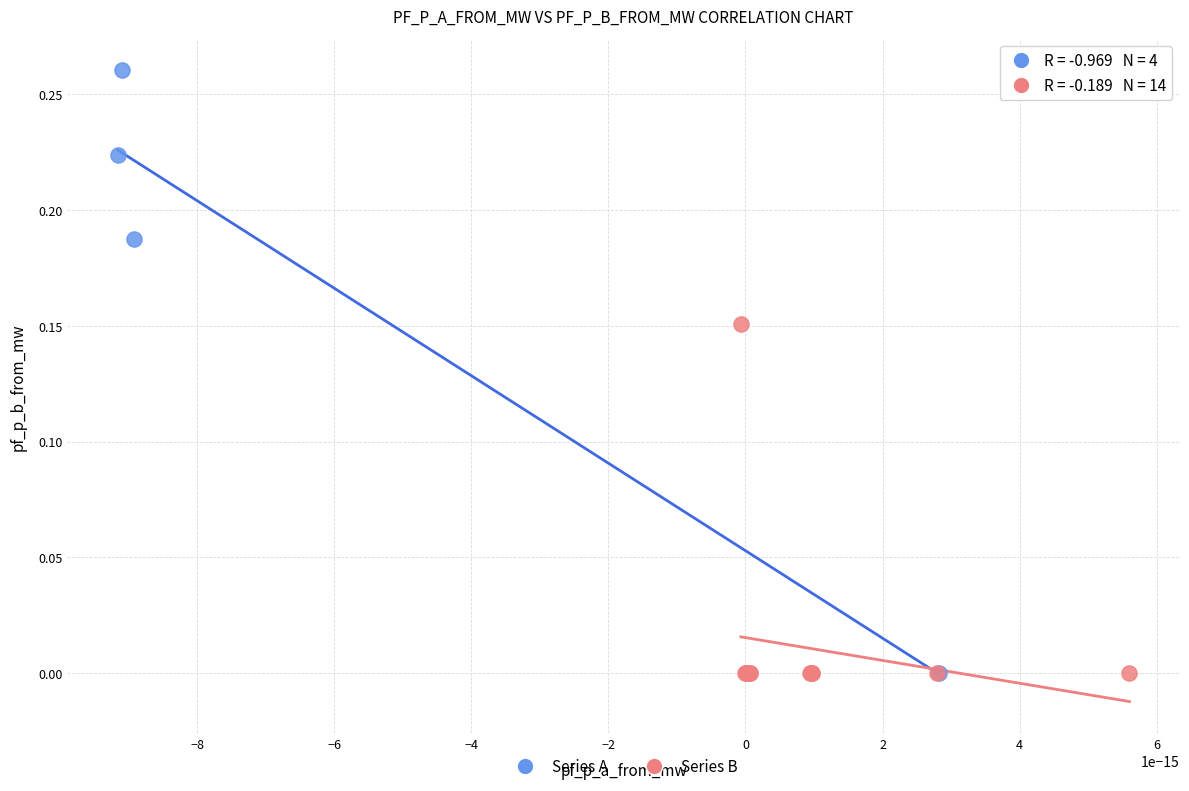

Which series has the largest Y range (max minus min)?

Series A